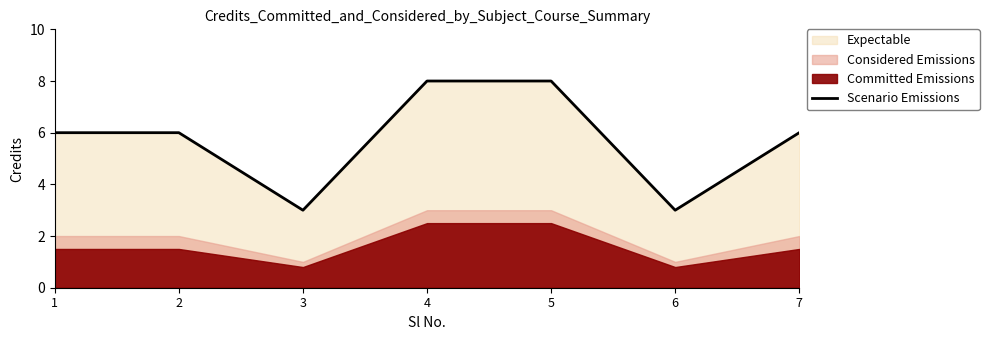

List the labels in order of value, smallest first.

3, 6, 1, 2, 7, 4, 5